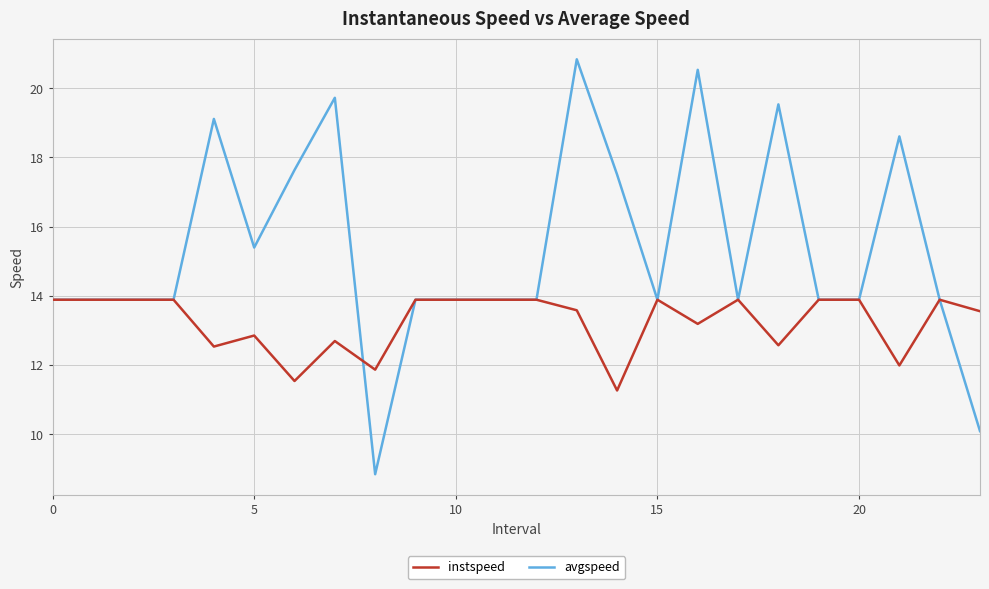

Which series has the largest range (max minus min)?

avgspeed